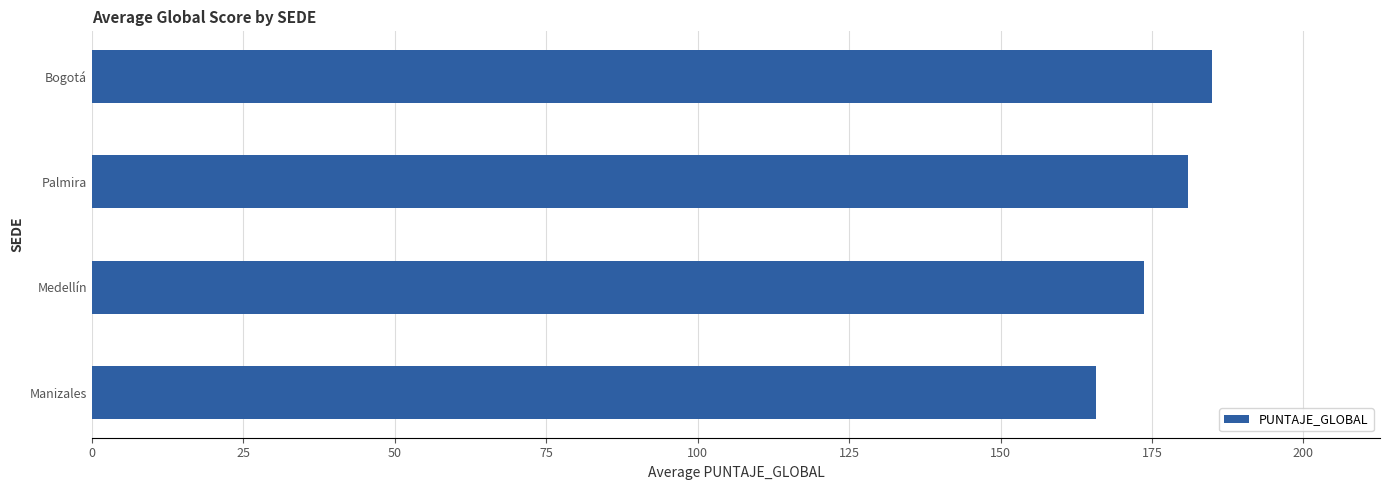

Is it true that the value at Manizales is 59.4?

False